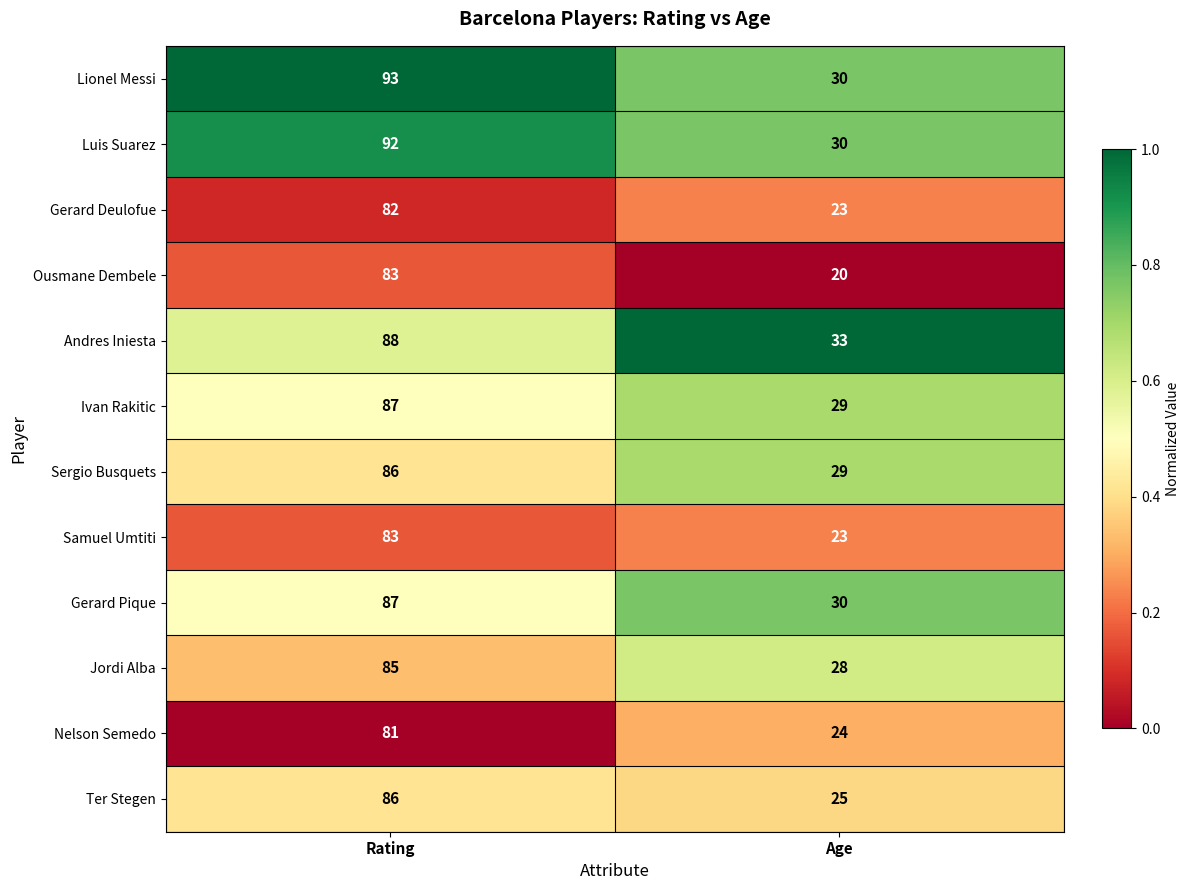

What is the sum of all Ivan Rakitic values?

116